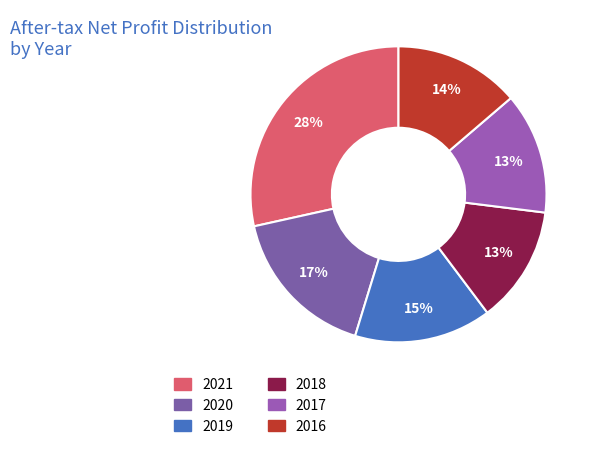

To the nearest percent, what is the average slice percentage?

17%